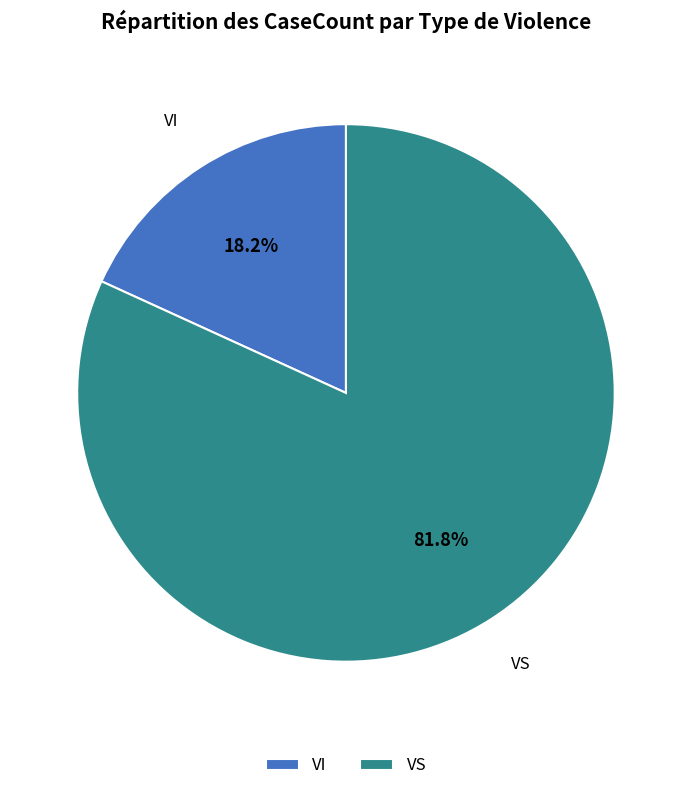

What is the ratio of the value at VI to the value at VS?

0.2